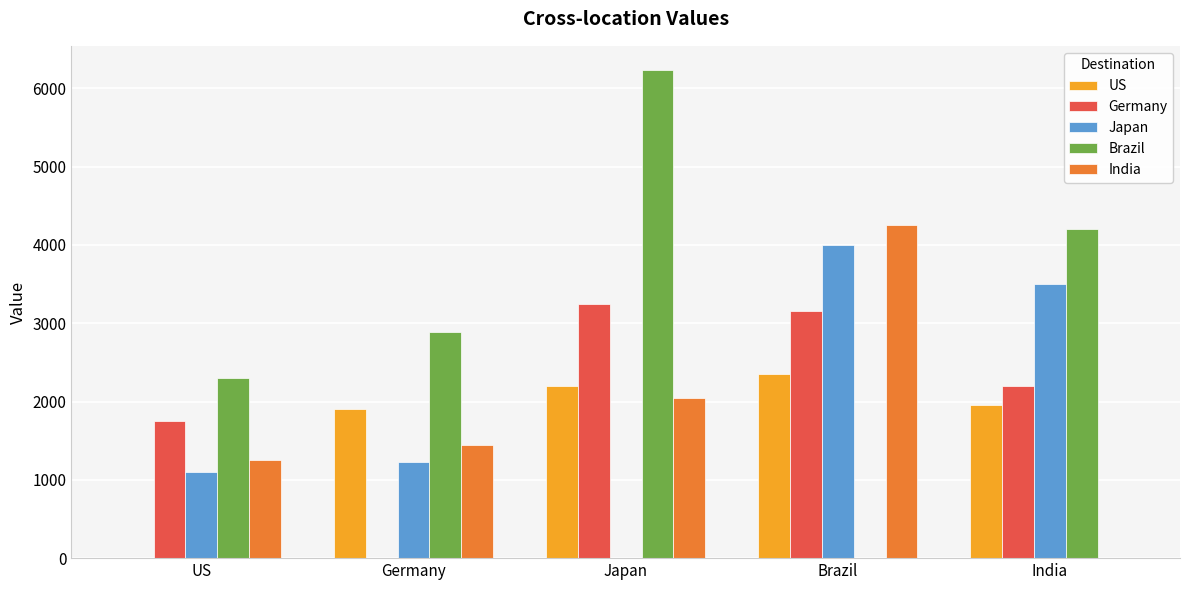

At which label is Japan closest to 2000?

Germany